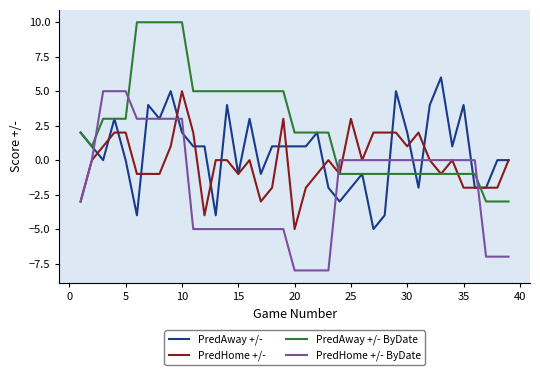

List the series in order of their overall mean, lowest first.

PredHome +/- ByDate, PredHome +/-, PredAway +/-, PredAway +/- ByDate